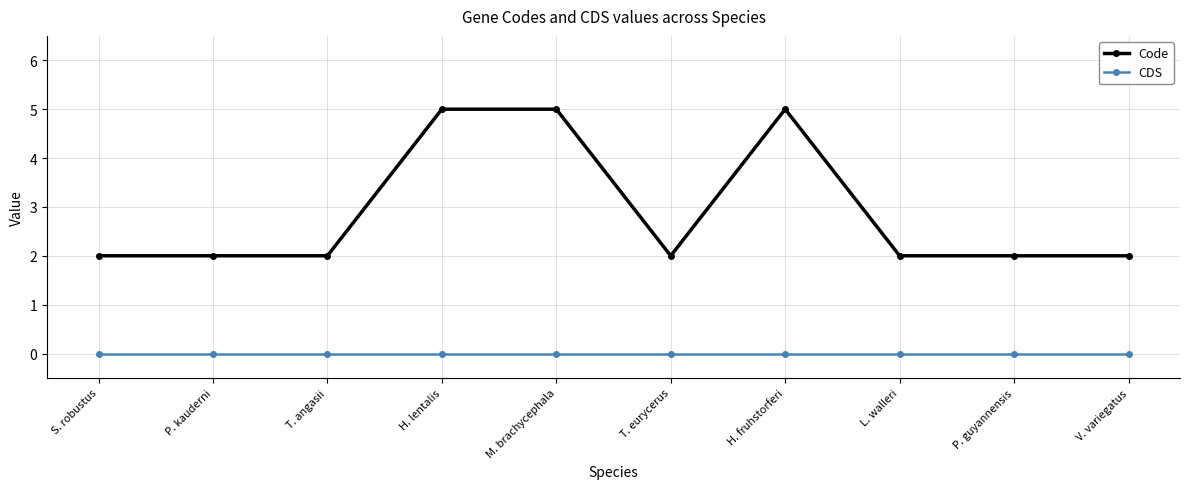

How many lines are shown in the chart?

2